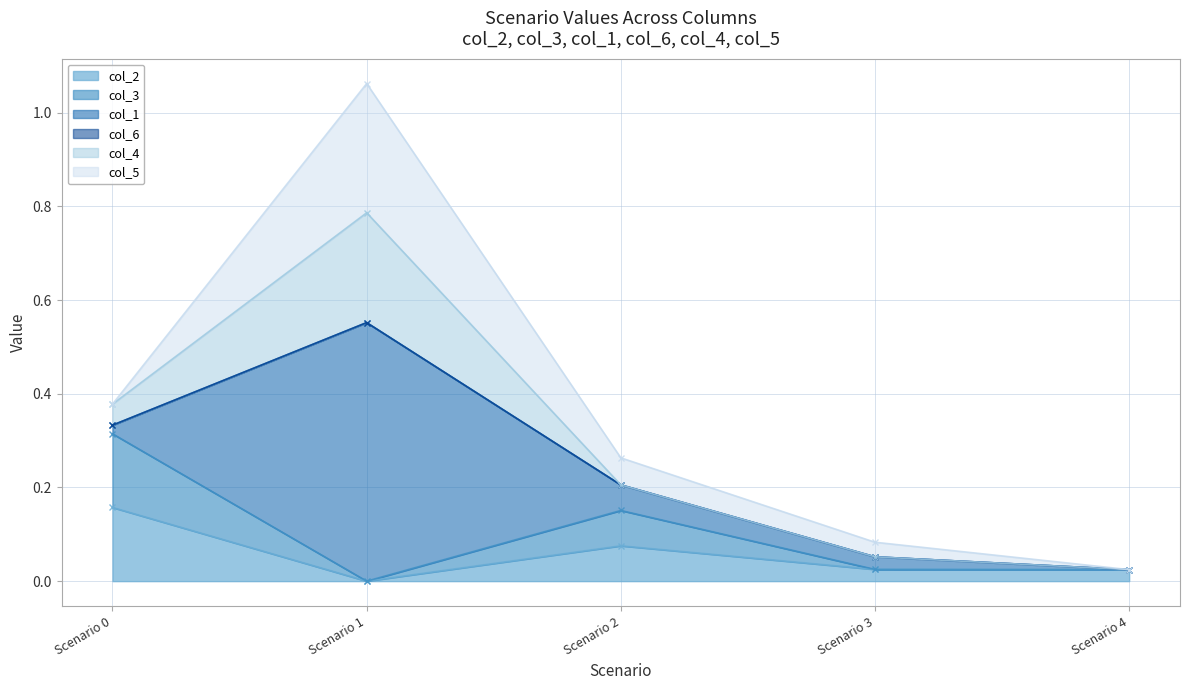

Which category has the lowest value in the col_2 series?

Scenario 1